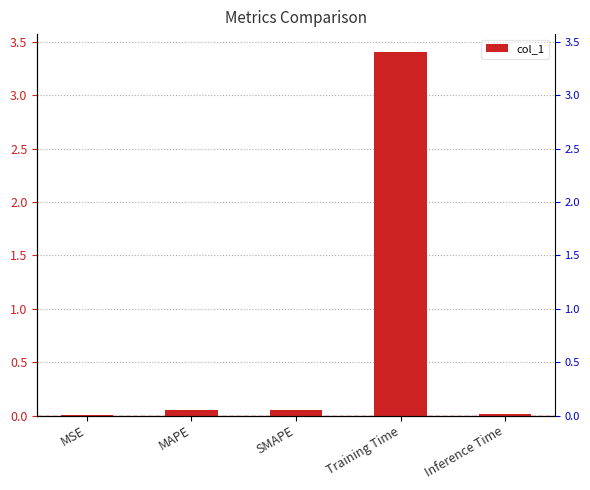

Reading right to left, what are all the values shown in this chart?

Inference Time=0.0	Training Time=3.4	SMAPE=0.1	MAPE=0.1	MSE=0.0